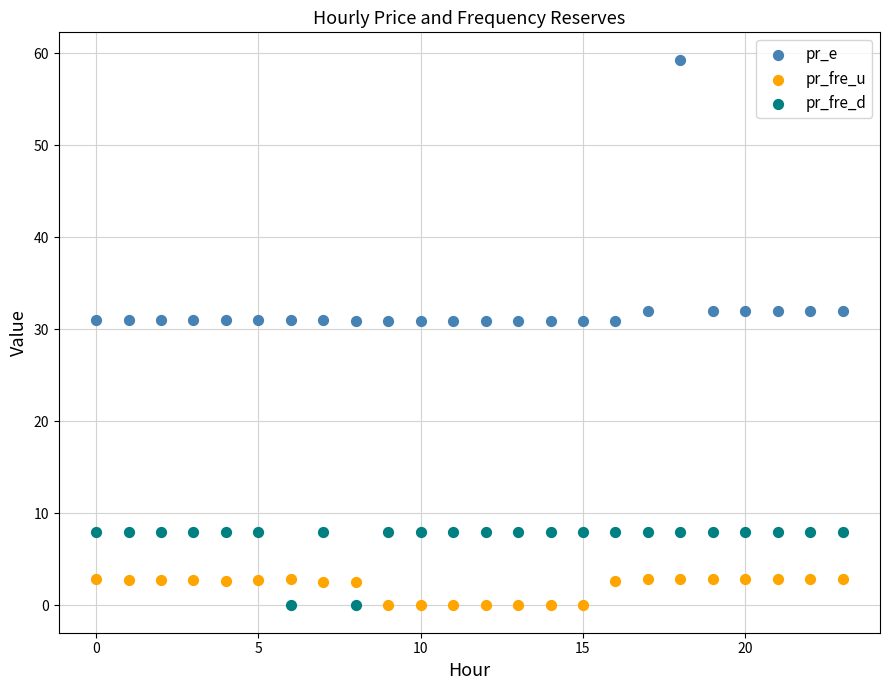

Which series has the largest Y range (max minus min)?

pr_e